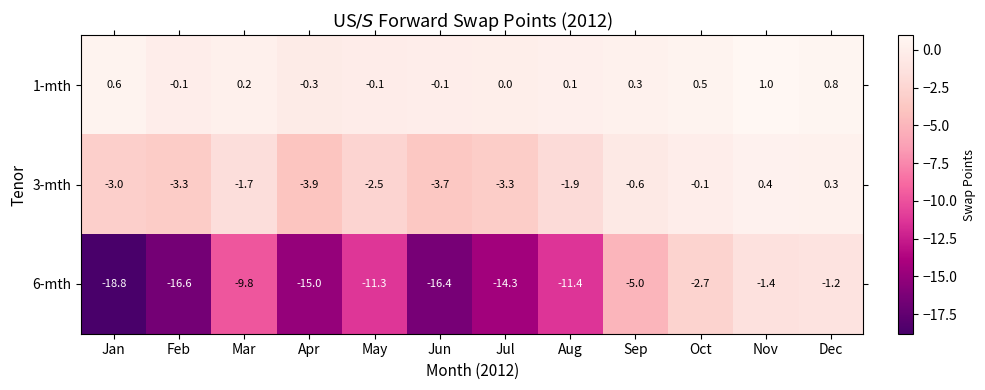

At how many categories does at least one series exceed -1?

12